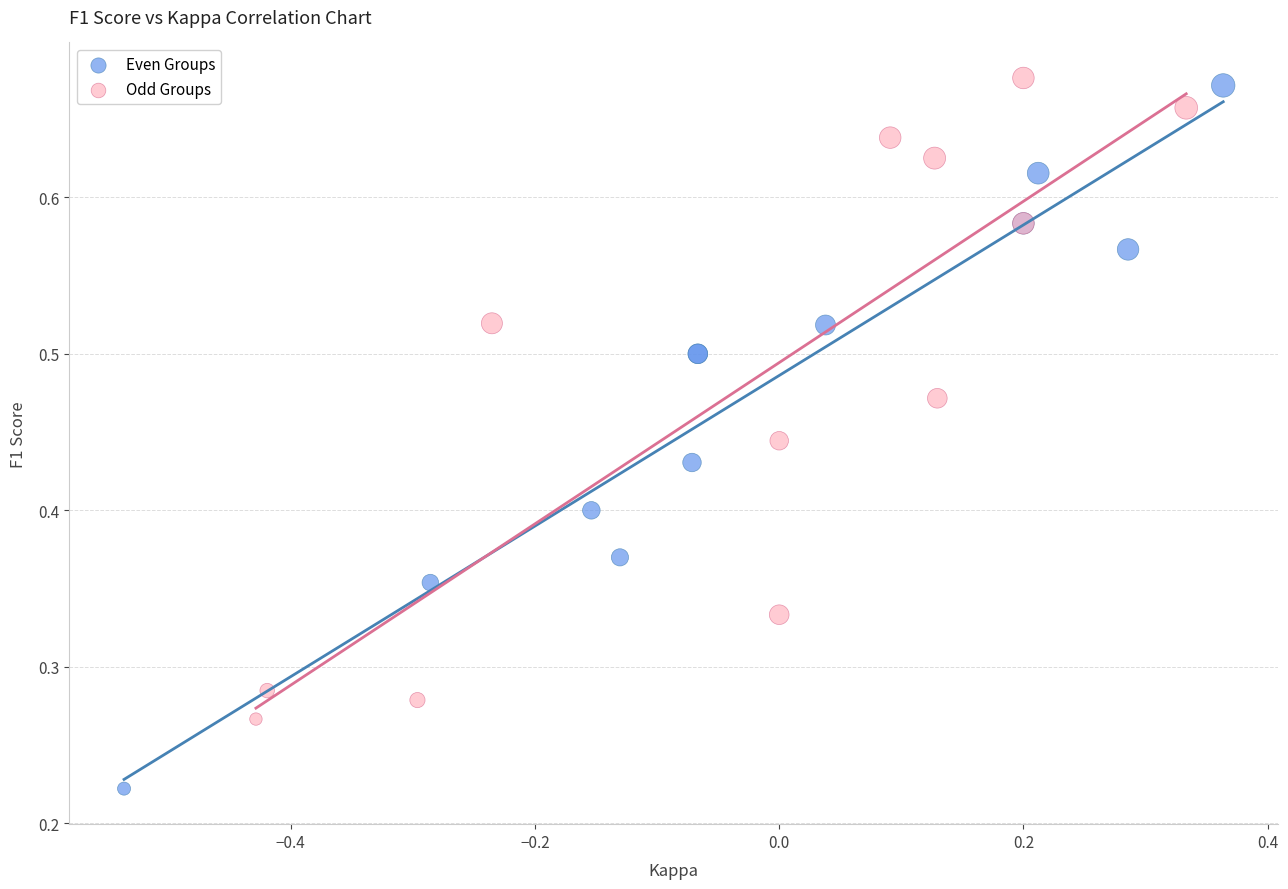

Which series reaches the minimum Y coordinate?

Even Groups